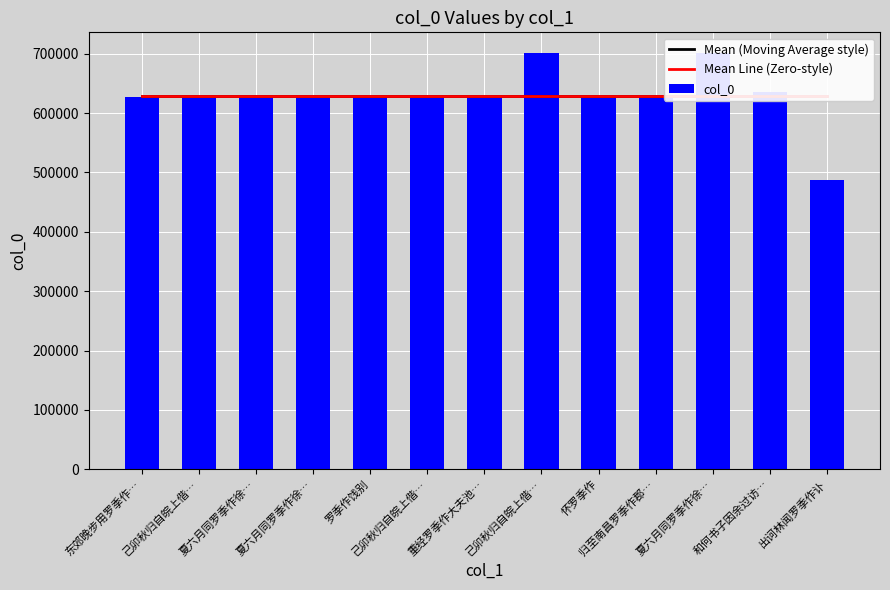

Is the value of Mean Line (Zero-style) at 己卯秋归自皖上偕… greater than the value of Mean (Moving Average style) at 己卯秋归自皖上偕…?

No